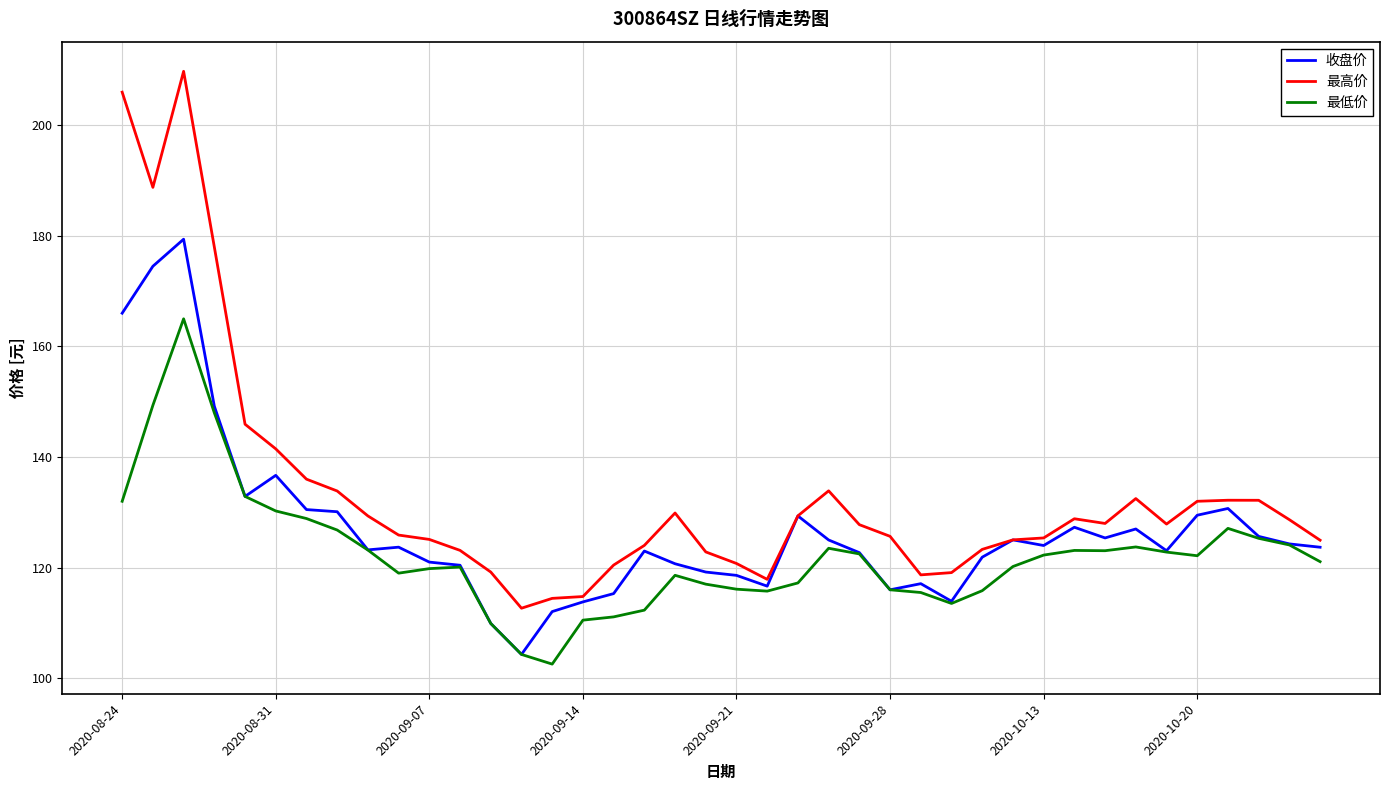

Which series has the largest range (max minus min)?

最高价